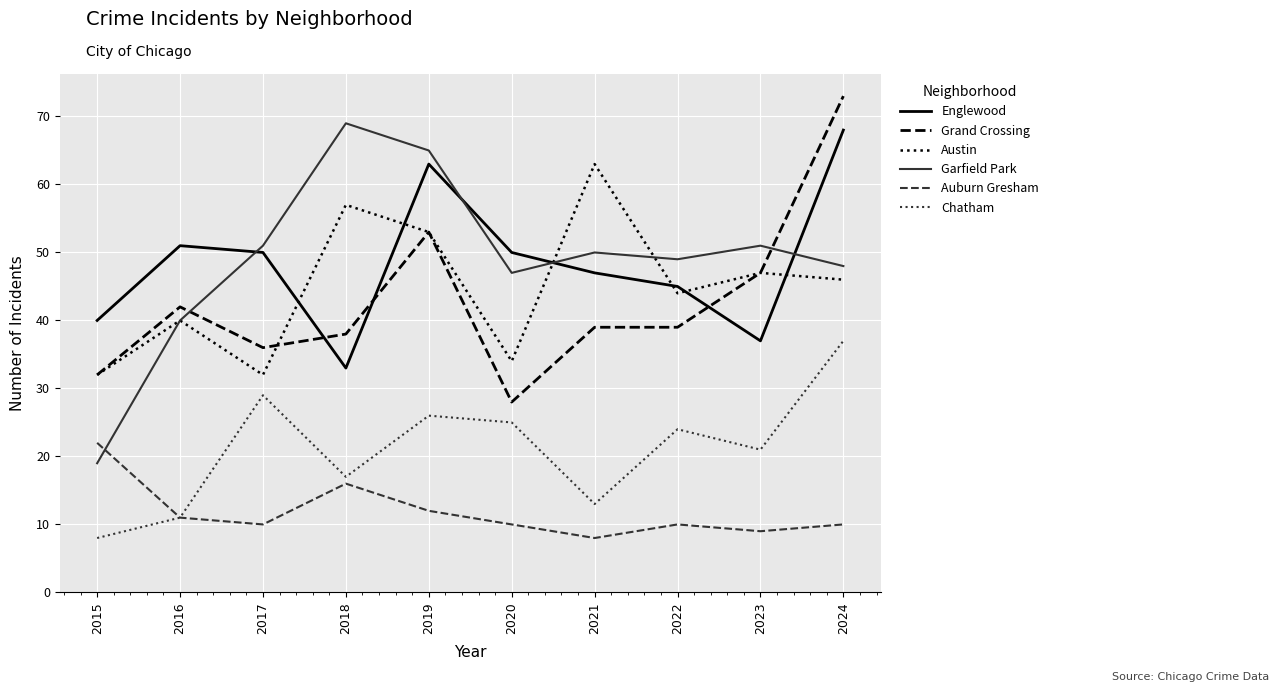

What are all the series names shown in the legend?

Englewood, Grand Crossing, Austin, Garfield Park, Auburn Gresham, Chatham